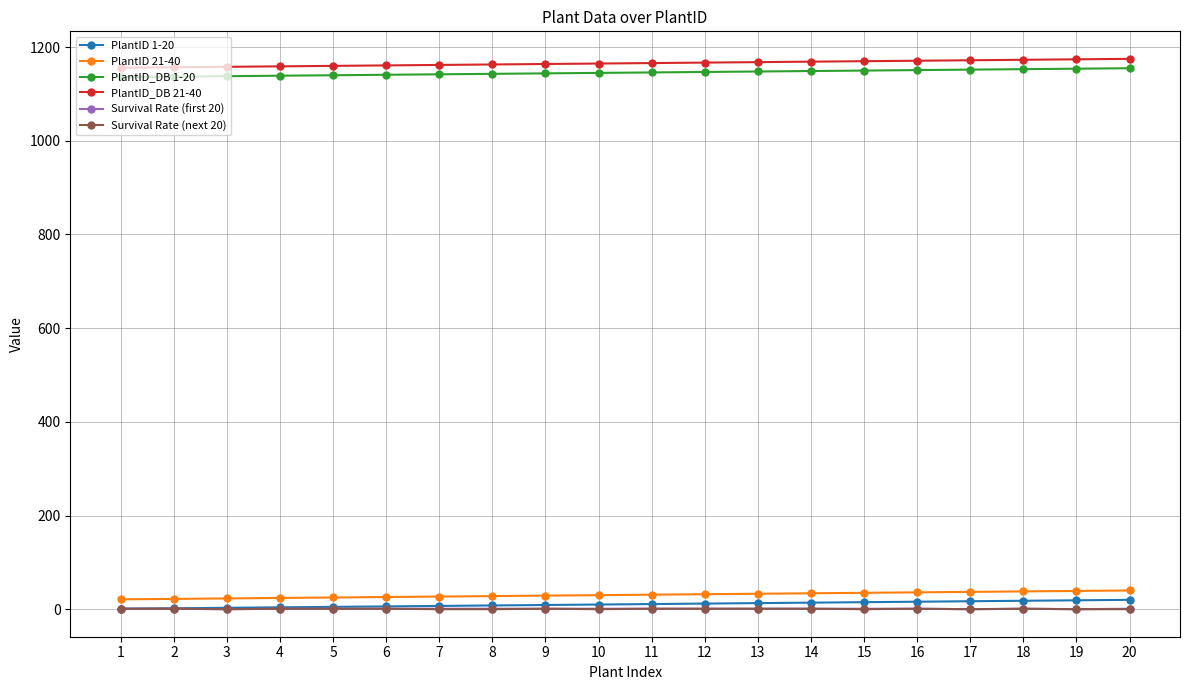

How many lines are shown in the chart?

6